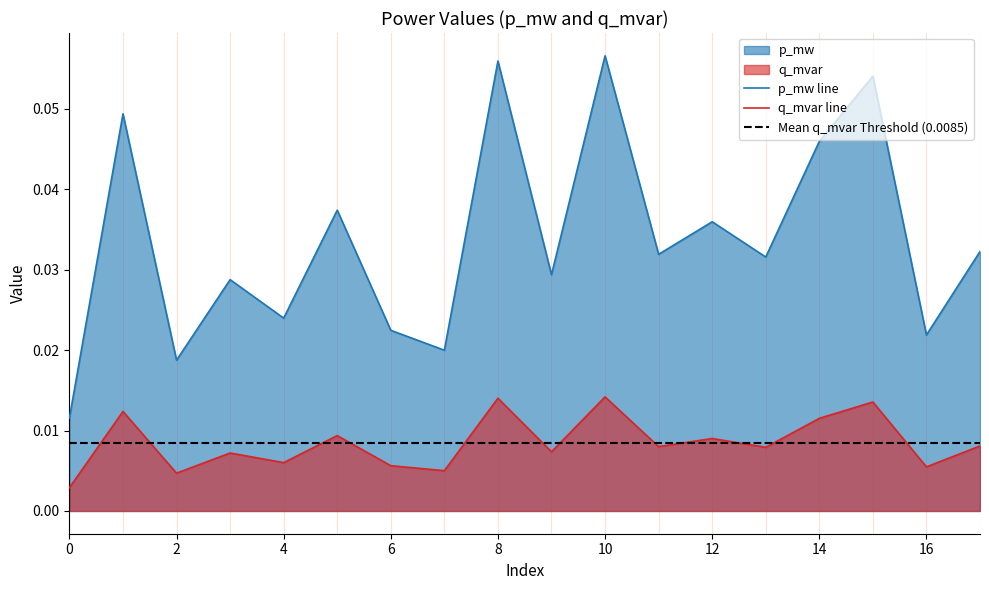

At how many categories does at least one series exceed 0?

18